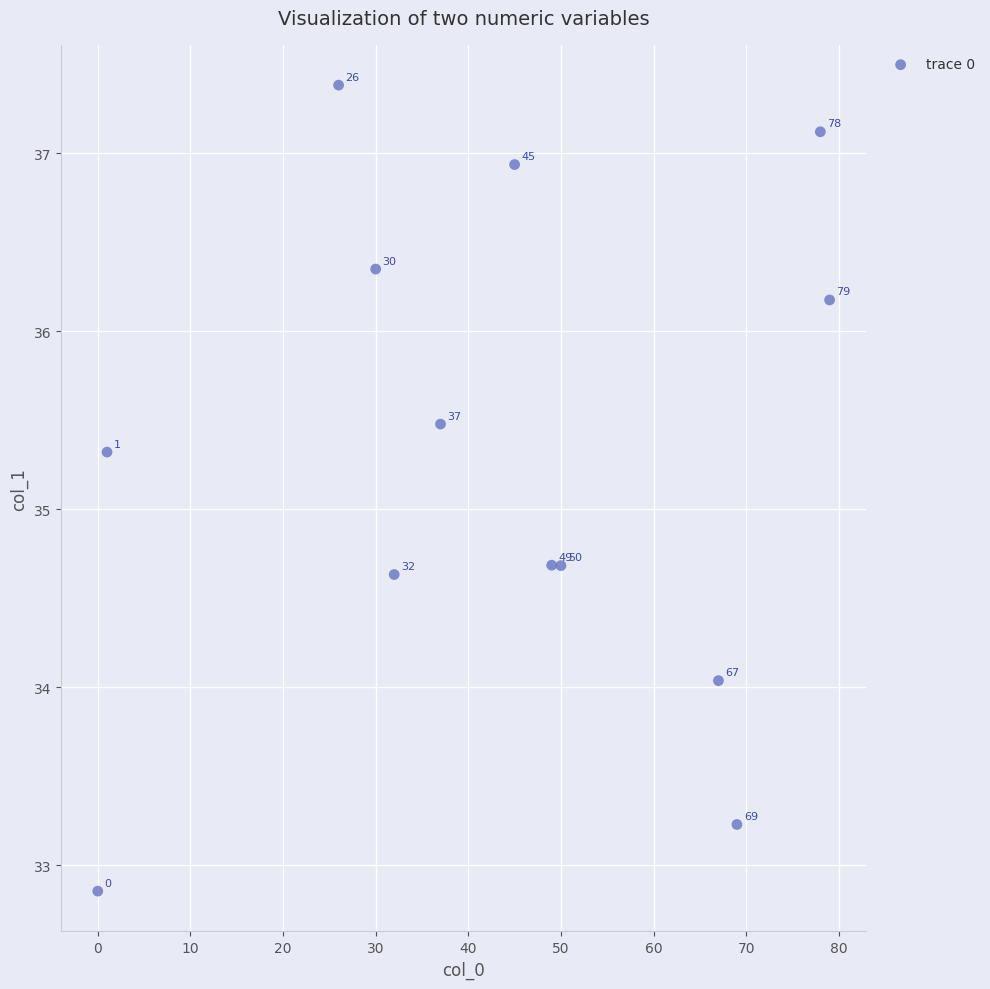

What Y value in the scatter plot is closest to 35?

34.7